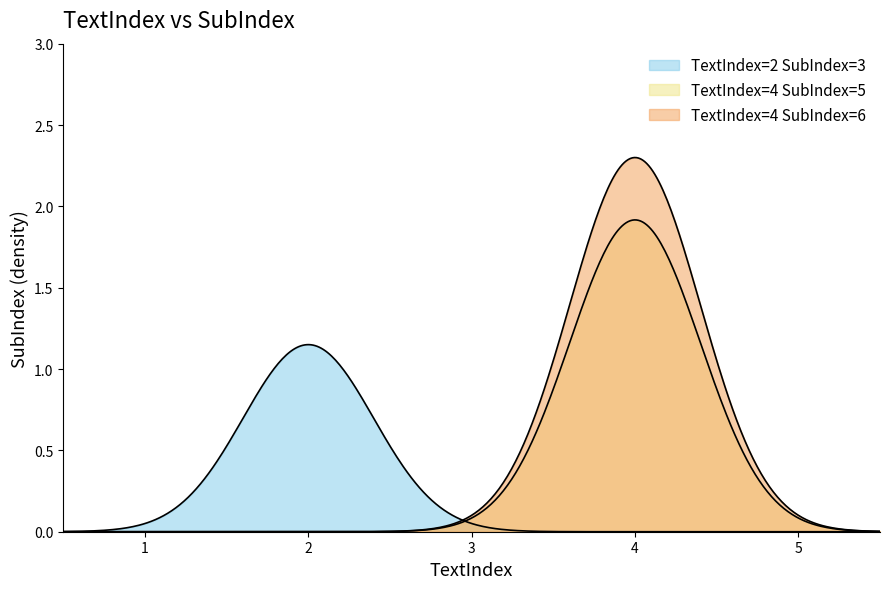

Reading right to left, what are all the values shown in this chart?

4=6	4=5	2=3